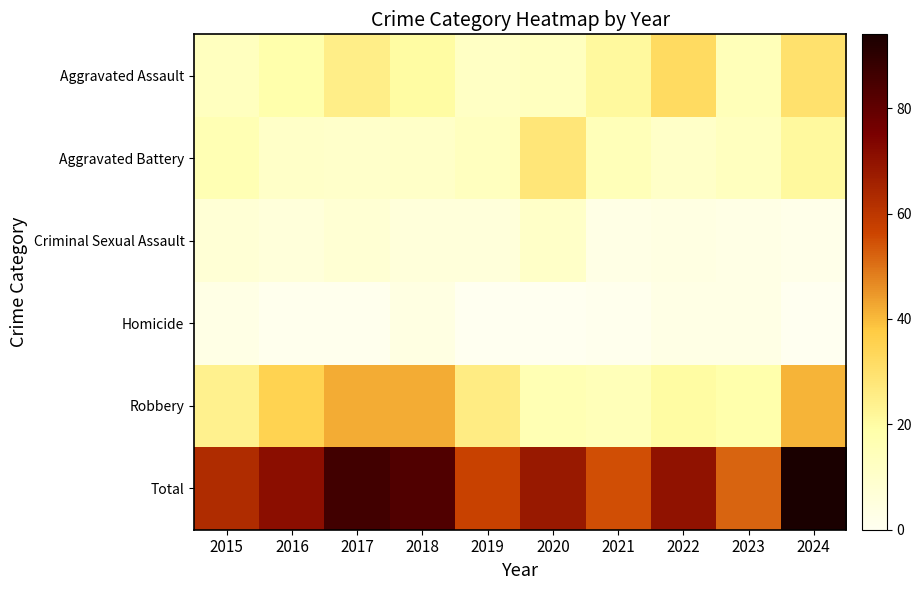

What is the total value across all series at 2021?

110